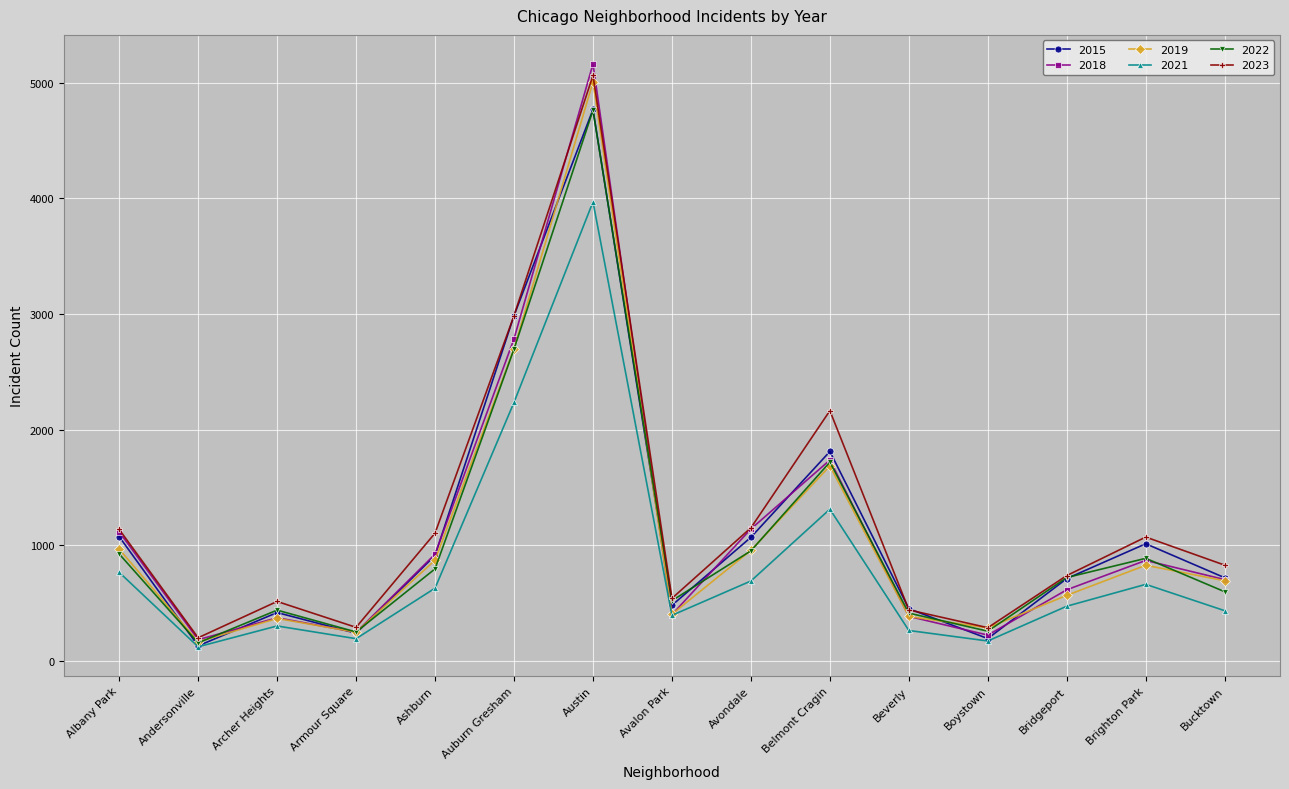

What is the total value across all series at Archer Heights?

2419